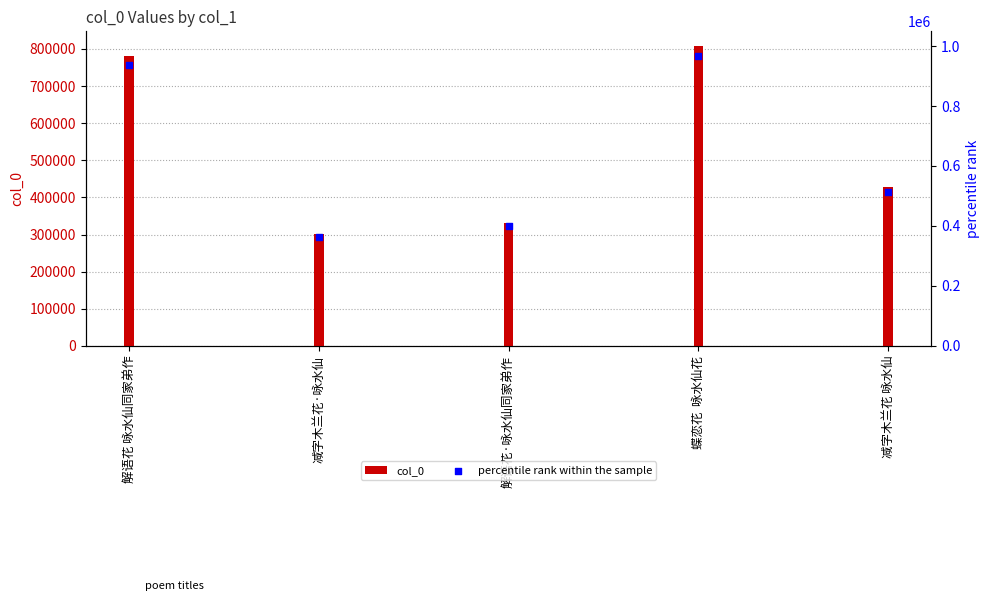

What are all the series names shown in the legend?

col_0, percentile rank within the sample